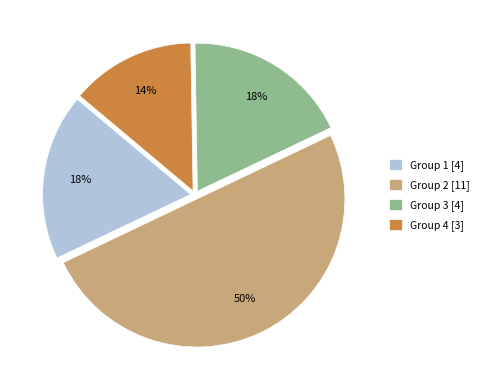

Does Group 4 [3] represent more than half of the total?

No